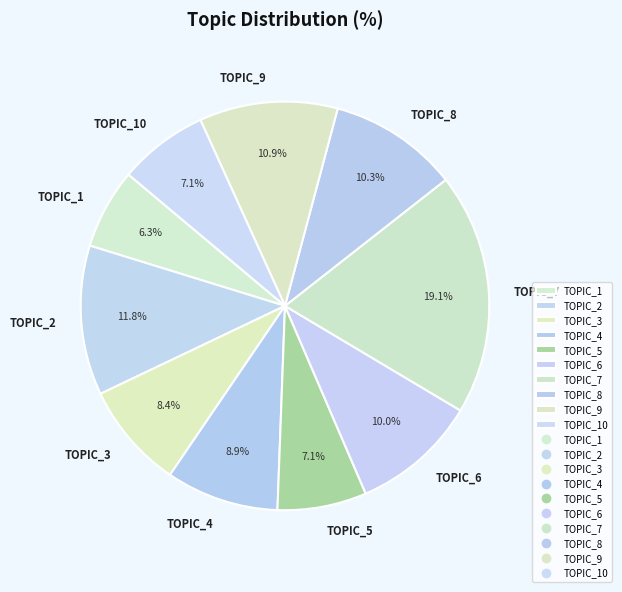

Between TOPIC_10 and TOPIC_1, which is larger?

TOPIC_10